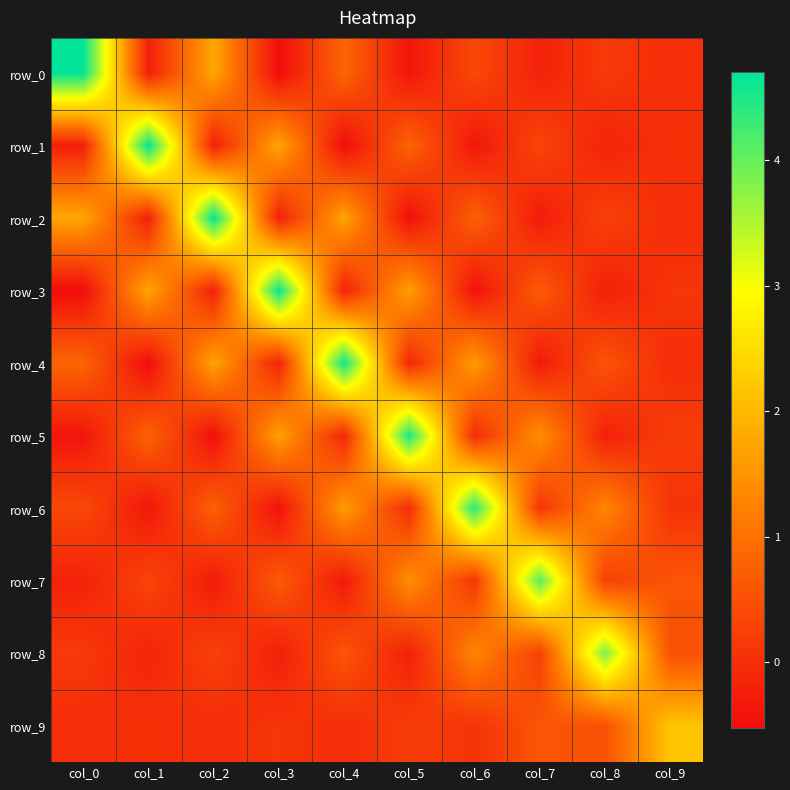

Is it true that row_1 equals 0.3 at col_7?

True